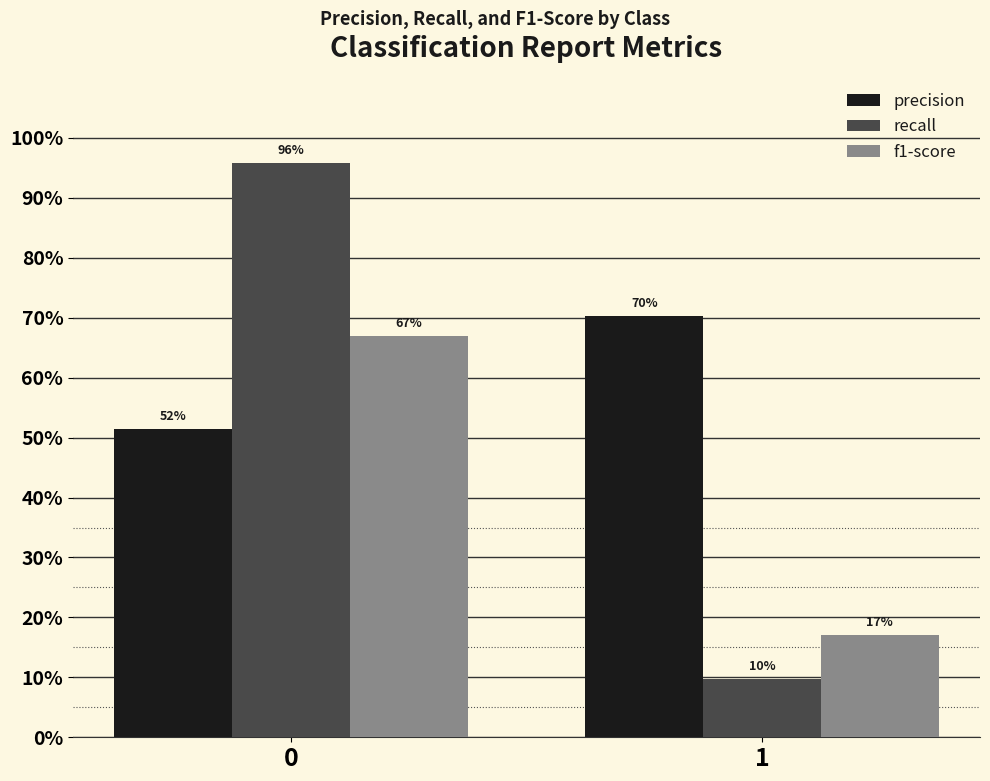

Reading right to left, list all the values displayed in this chart.

precision: 1=0.7	0=0.5
recall: 1=0.1	0=1.0
f1-score: 1=0.2	0=0.7